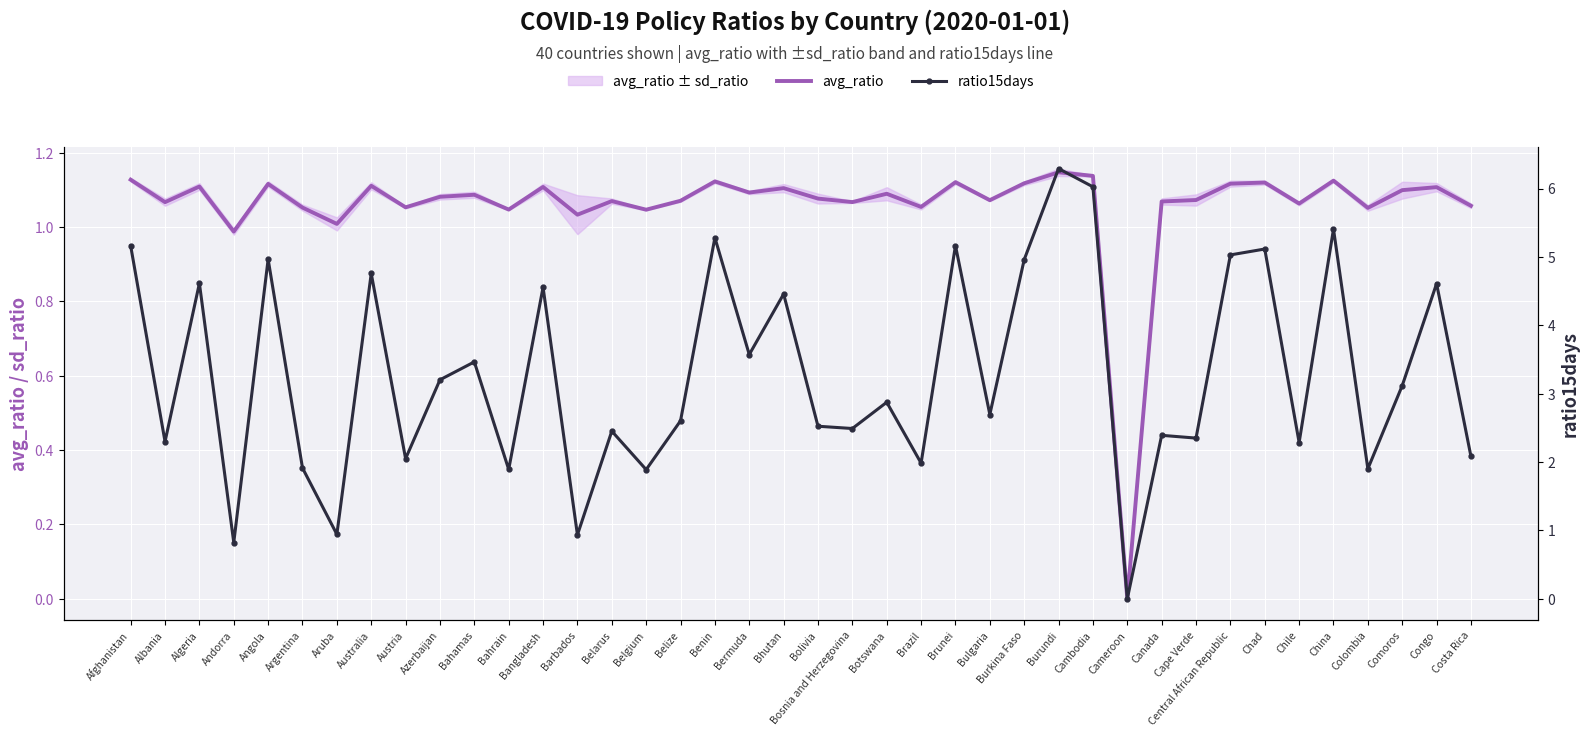

What is the value of the avg_ratio point at the 23rd from the left?

1.1